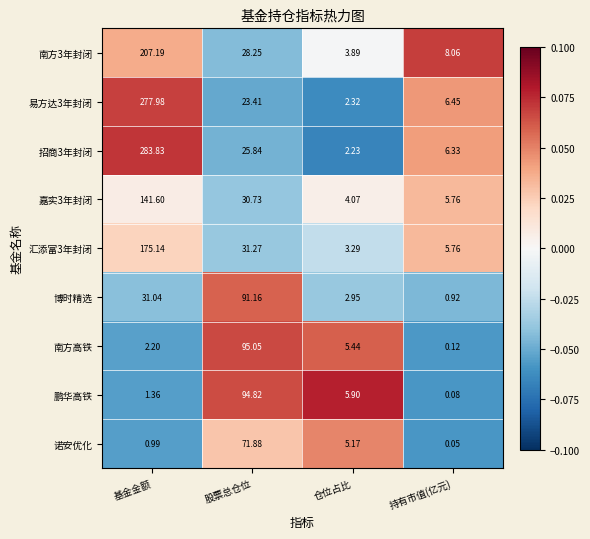

Which series changed the most between 股票总仓位 and 持有市值(亿元)?

南方高铁